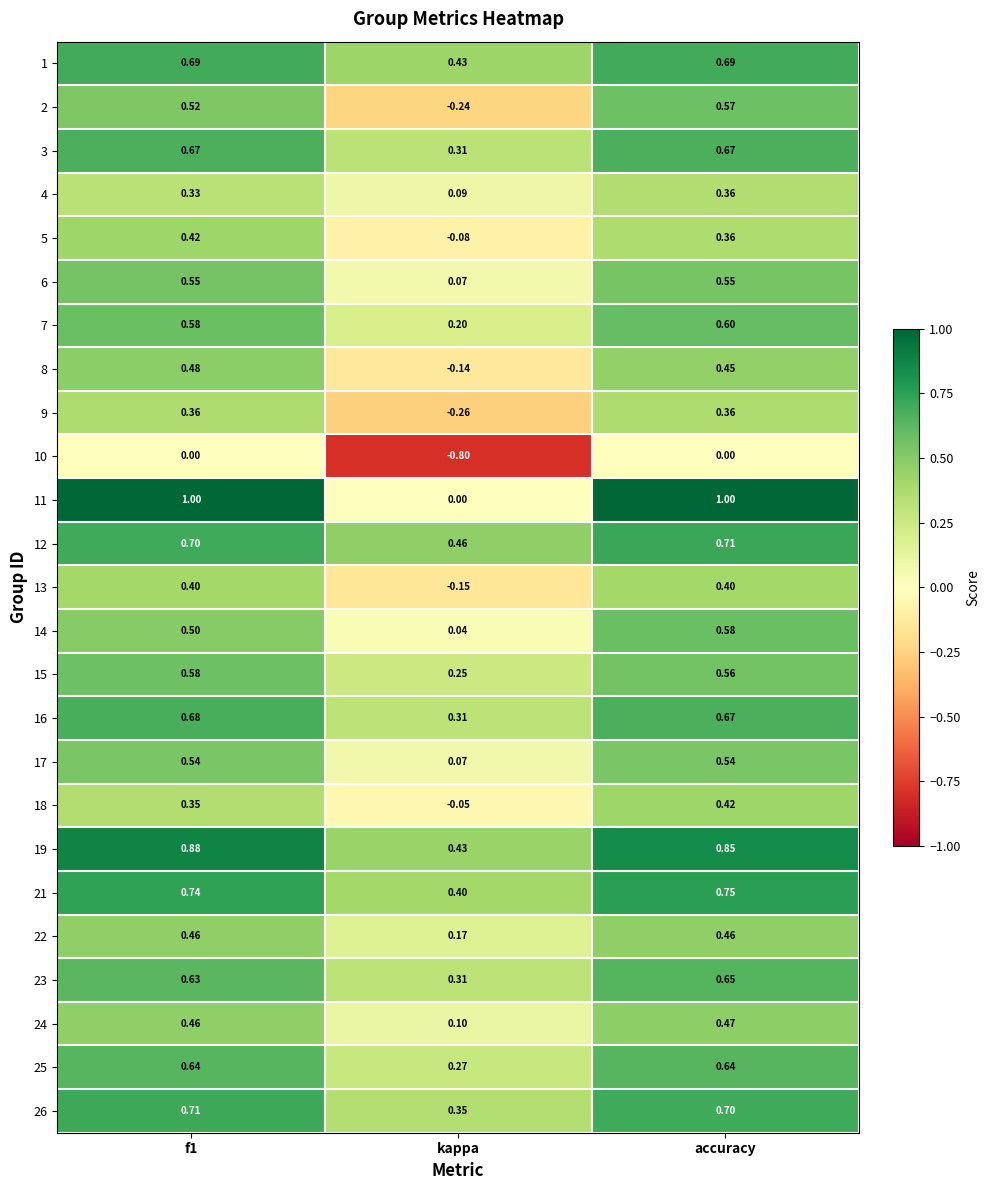

Is the value of 3 at kappa greater than the value of 15 at kappa?

Yes